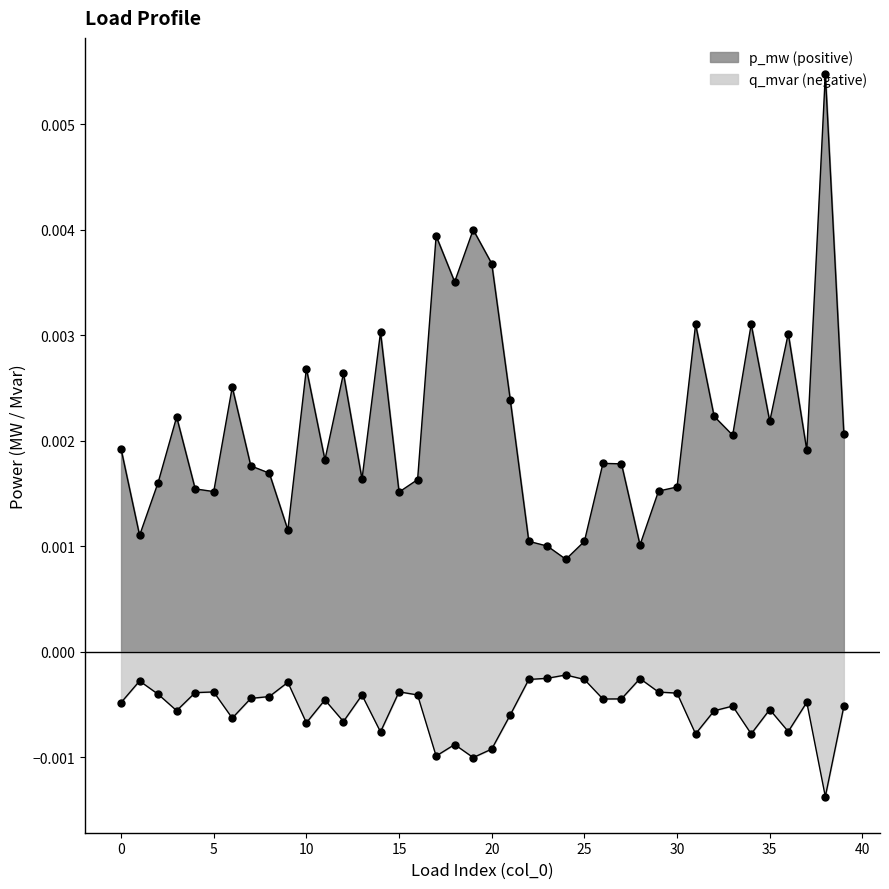

Which series has the largest total across all categories?

p_mw (positive)